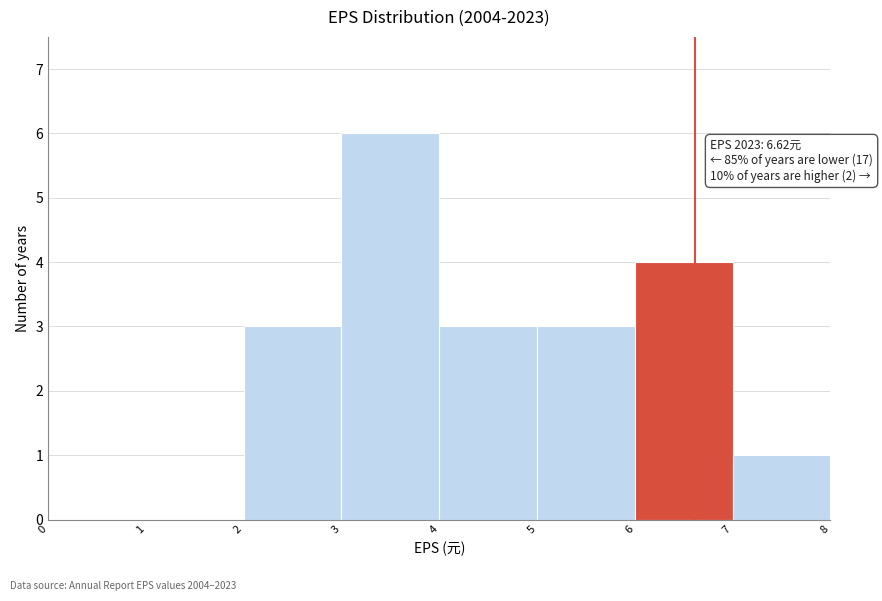

Over which range of the x-axis is the bar tallest?

3 to 4